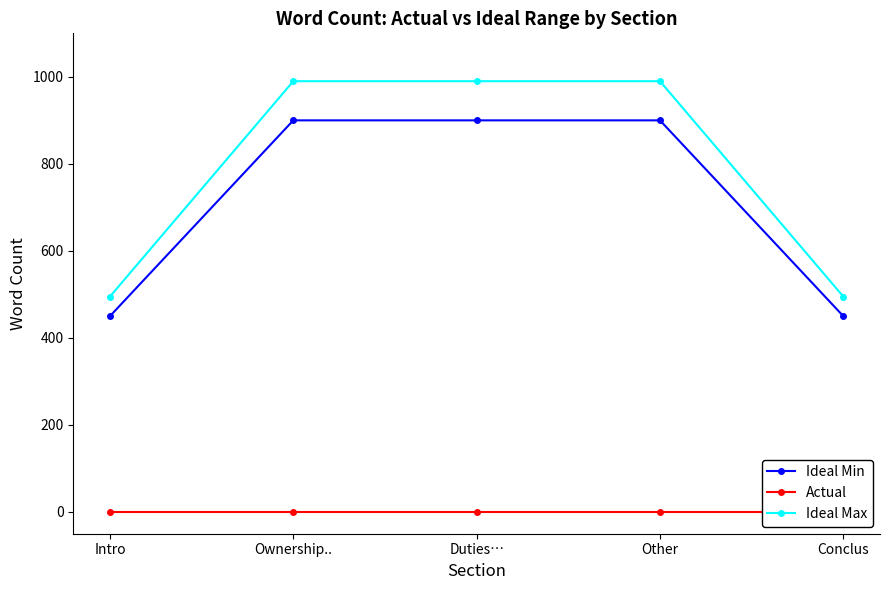

What is the total value across all series at Other?

1890